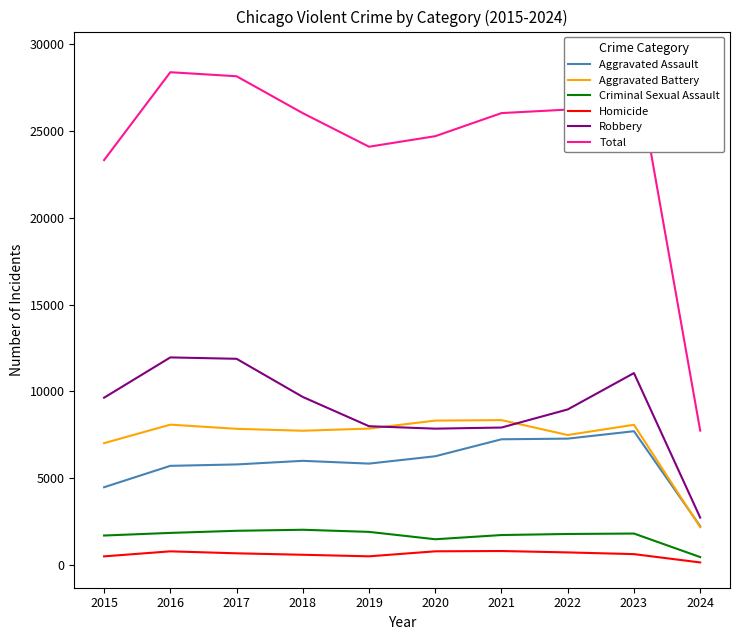

True or false: Total has a value of 7699 at 2023.

False